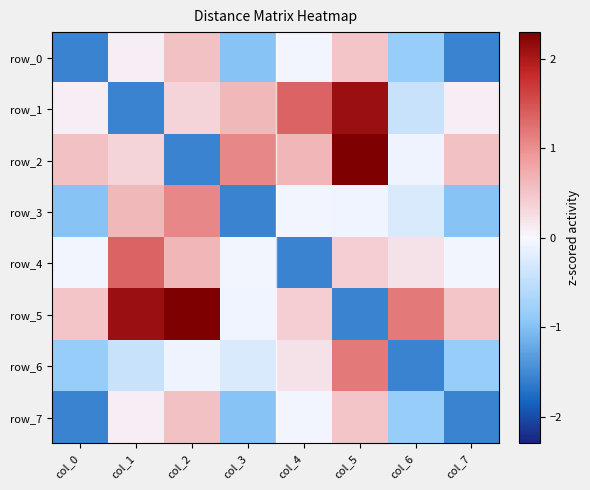

Reading left to right, extract all data points from this chart.

row_0: col_0=-1.6	col_1=0.1	col_2=0.5	col_3=-1.0	col_4=-0.0	col_5=0.5	col_6=-0.9	col_7=-1.6
row_1: col_0=0.1	col_1=-1.6	col_2=0.4	col_3=0.6	col_4=1.4	col_5=2.1	col_6=-0.4	col_7=0.1
row_2: col_0=0.5	col_1=0.4	col_2=-1.6	col_3=1.1	col_4=0.6	col_5=2.3	col_6=-0.1	col_7=0.5
row_3: col_0=-1.0	col_1=0.6	col_2=1.1	col_3=-1.6	col_4=-0.0	col_5=-0.1	col_6=-0.3	col_7=-1.0
row_4: col_0=-0.0	col_1=1.4	col_2=0.6	col_3=-0.0	col_4=-1.6	col_5=0.4	col_6=0.2	col_7=-0.0
row_5: col_0=0.5	col_1=2.1	col_2=2.3	col_3=-0.1	col_4=0.4	col_5=-1.6	col_6=1.2	col_7=0.5
row_6: col_0=-0.9	col_1=-0.4	col_2=-0.1	col_3=-0.3	col_4=0.2	col_5=1.2	col_6=-1.6	col_7=-0.9
row_7: col_0=-1.6	col_1=0.1	col_2=0.5	col_3=-1.0	col_4=-0.0	col_5=0.5	col_6=-0.9	col_7=-1.6